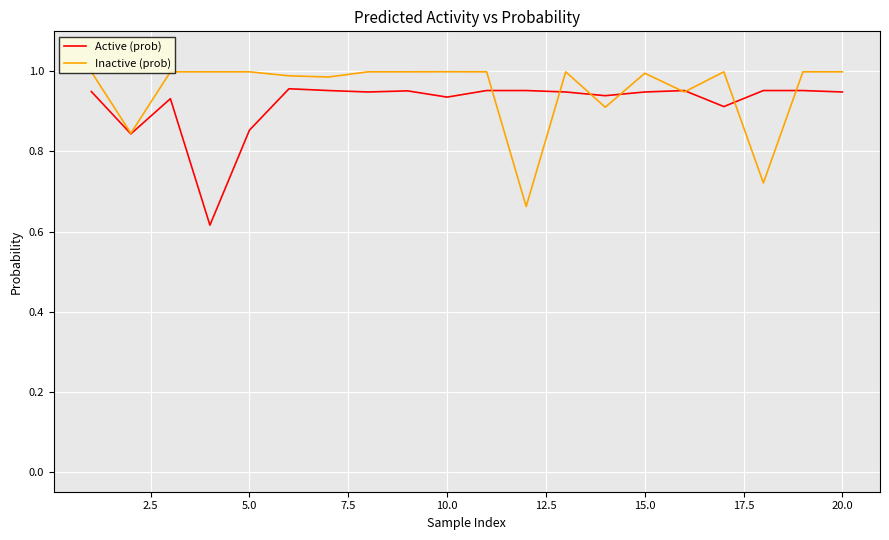

What are all the series names shown in the legend?

Active (prob), Inactive (prob)